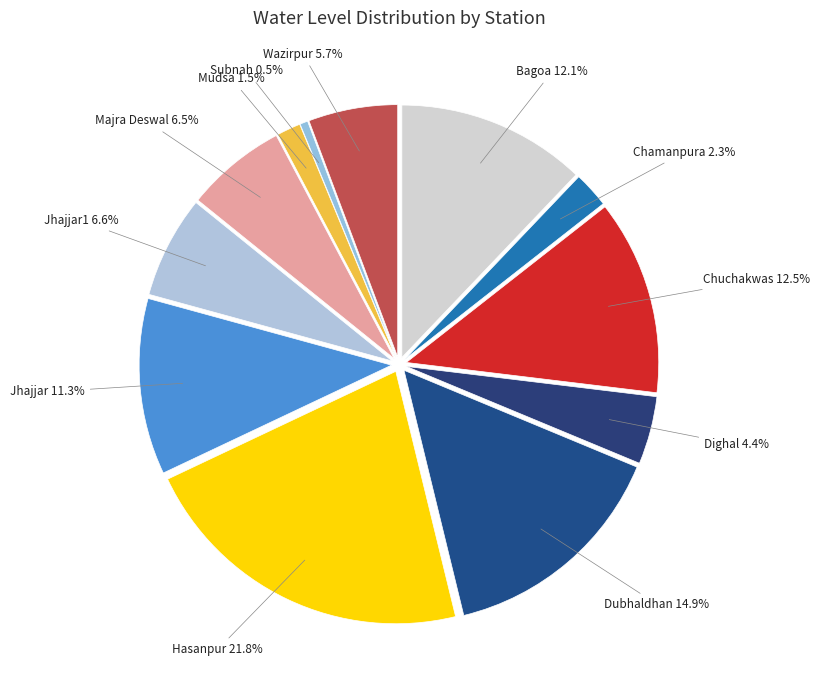

What percentage is NOT represented by Chamanpura?

97.7%